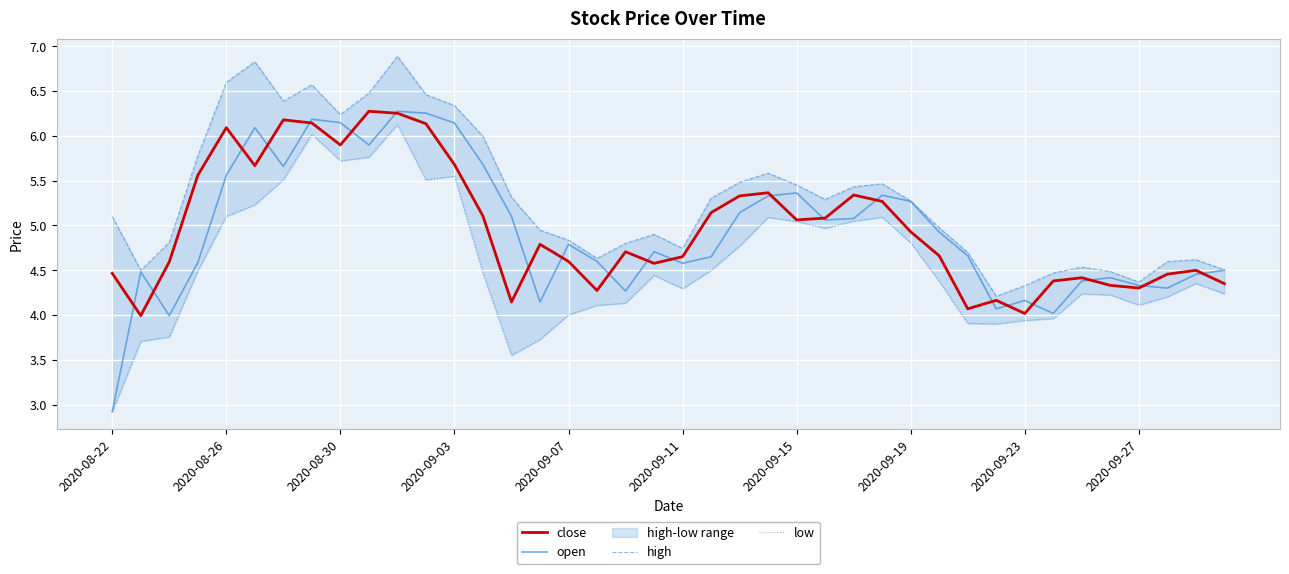

True or false: open has a value of 4.2 at 2020-09-23.

True